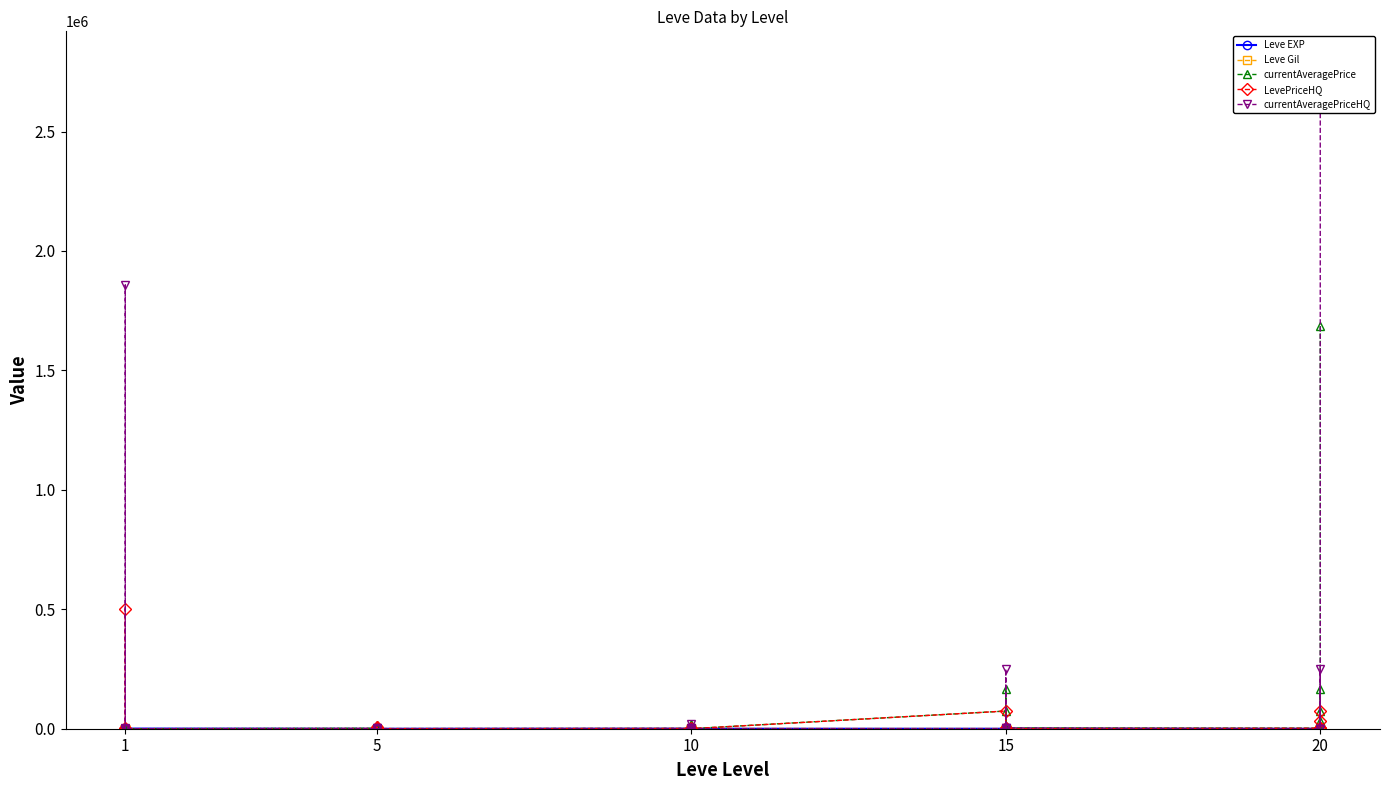

How many data points in LevePriceHQ are above 1000?

14